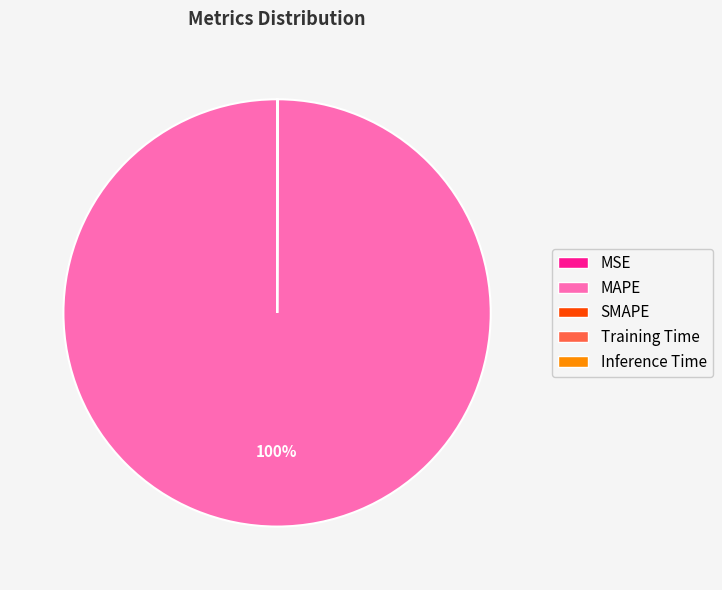

Is it true that MAPE is 100% of the pie?

True